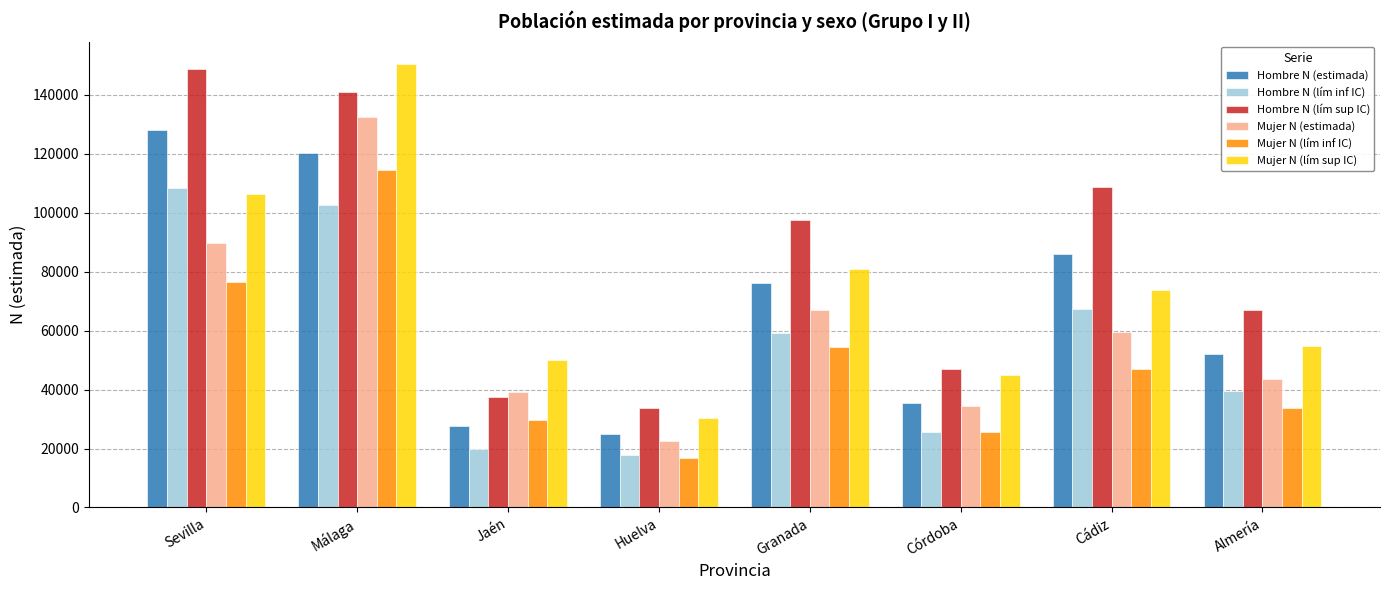

What position from the right is Jaén?

6